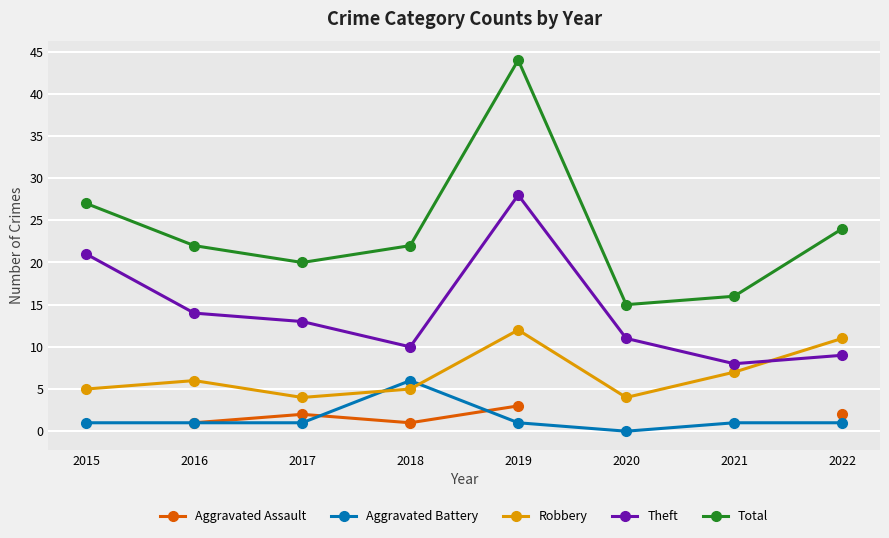

What value does the Aggravated Battery series have at 2017?

1